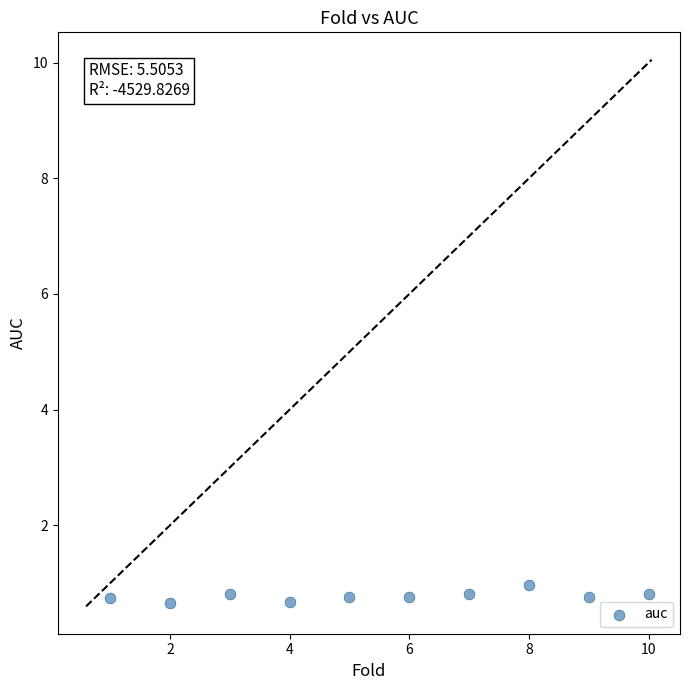

What is the average Y value?

0.8